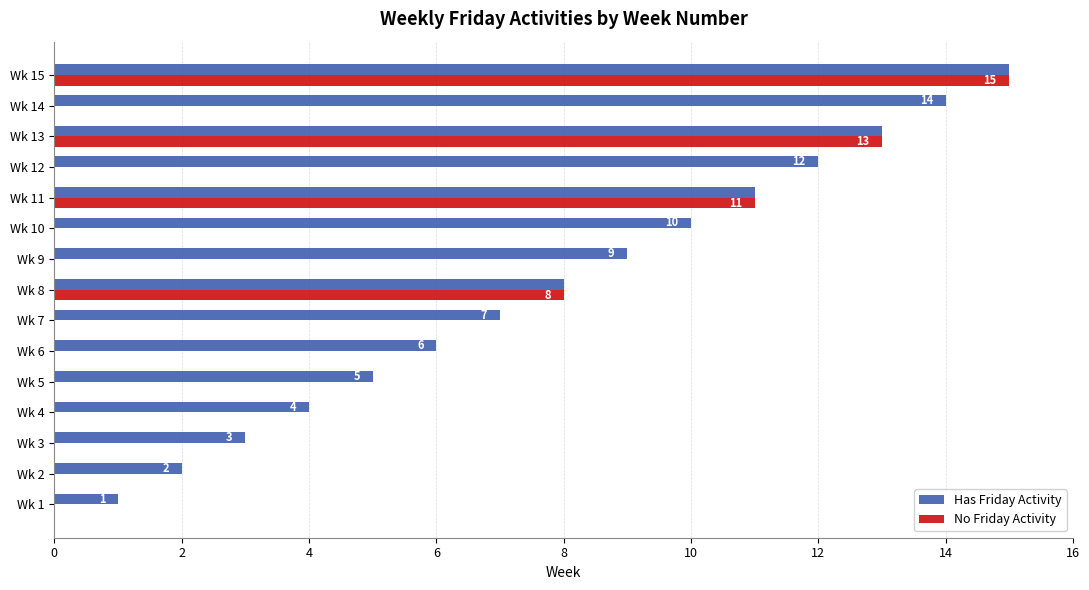

At which category is the sum across all series the highest?

Wk 15